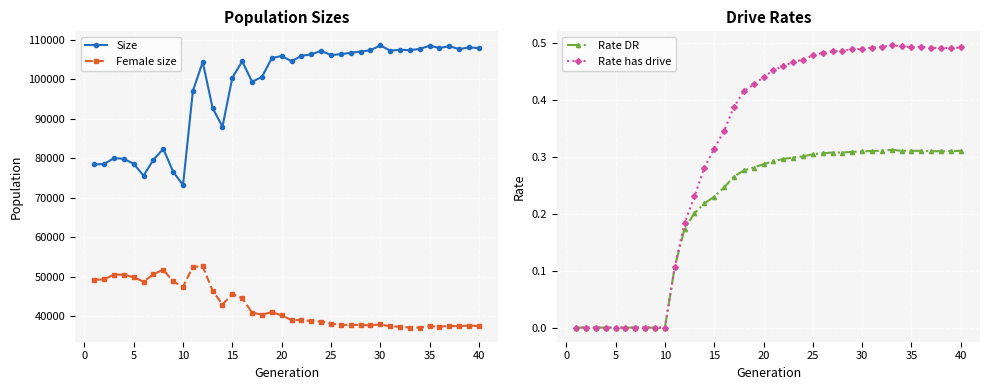

Does the chart display data point markers on the line(s)?

Yes